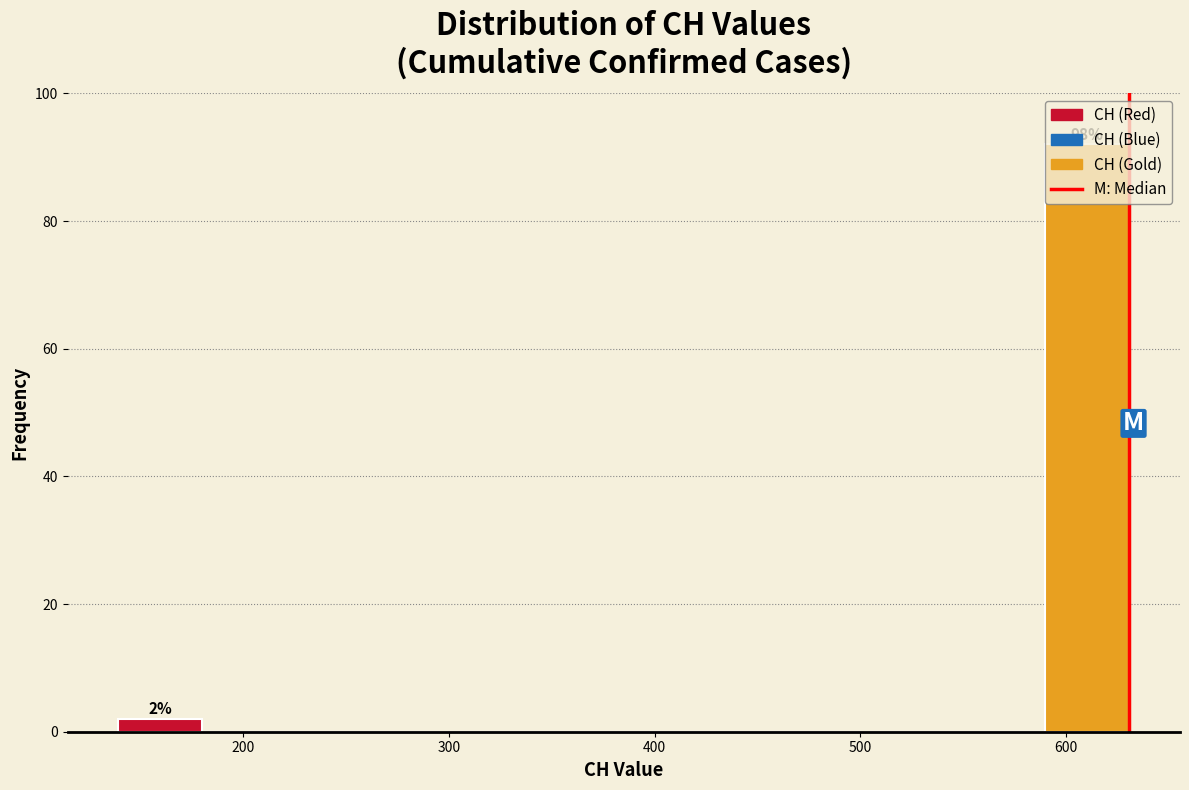

Which range on the x-axis has the tallest bar?

590 to 631